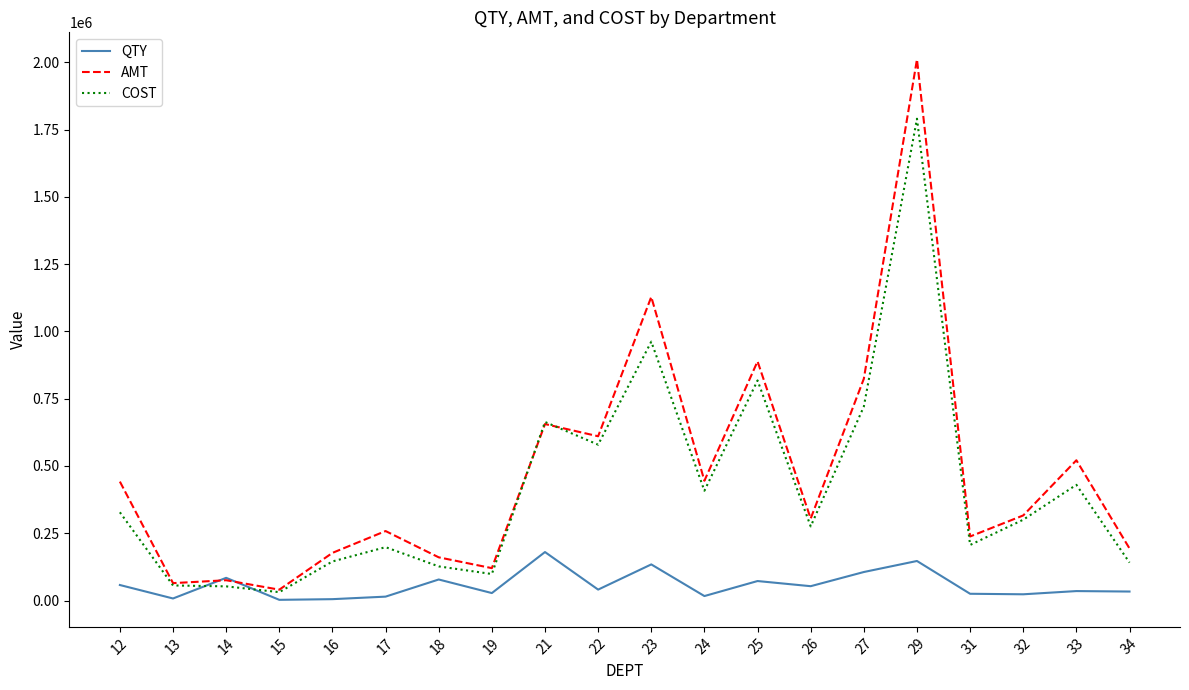

Which category has the highest value in the COST series?

29